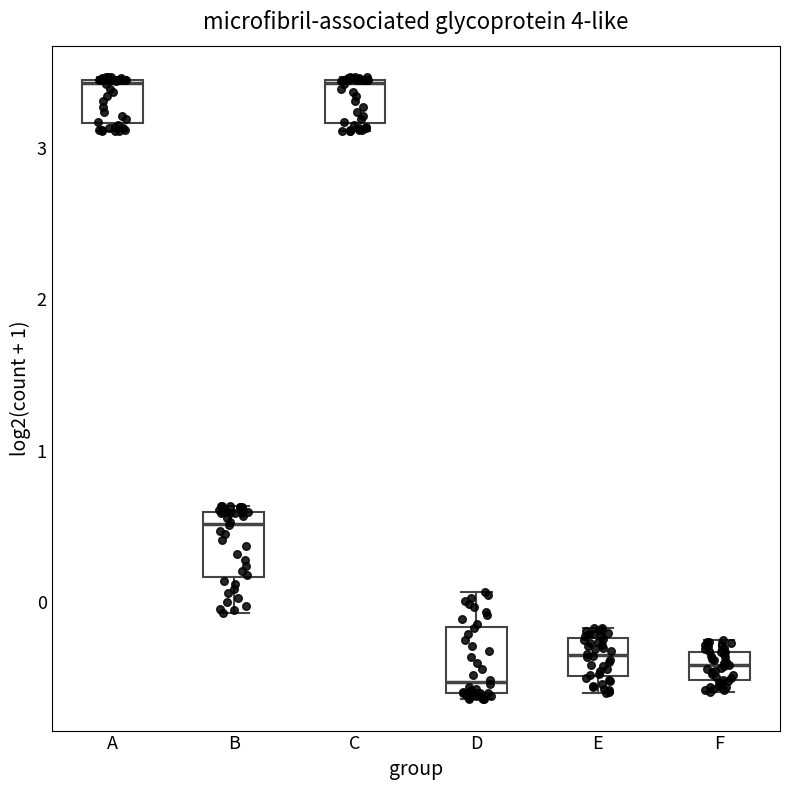

Where is the upper edge of the box for B on the y-axis? The values are not printed on the chart, so give them approximately, as read against the axis.

0.6